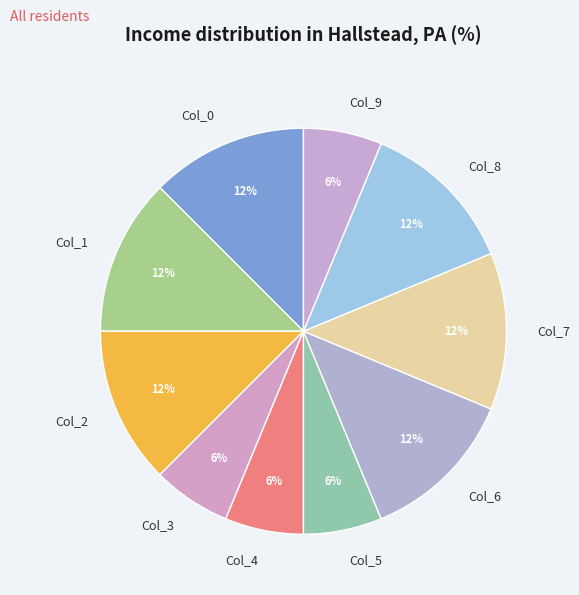

Does Col_5 represent more than half of the total?

No